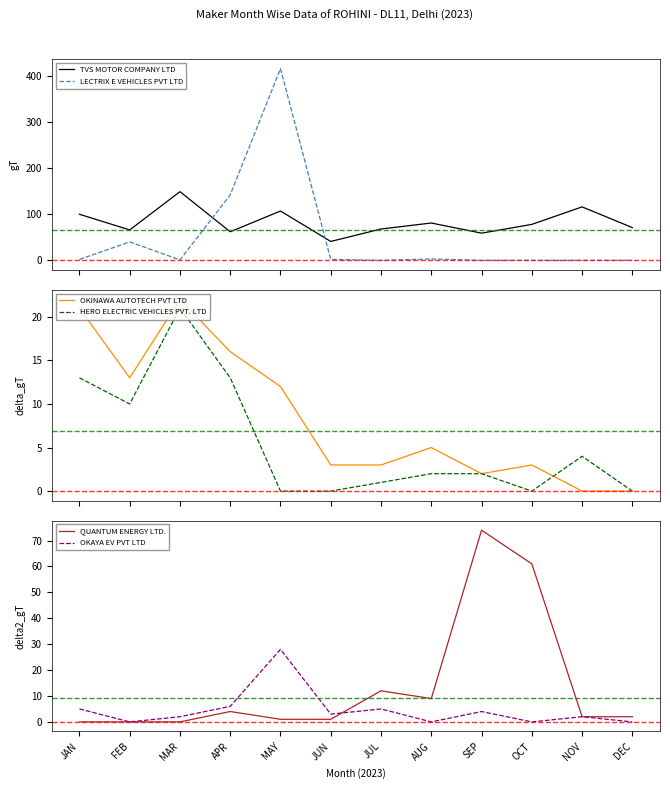

Which series has the widest spread of values?

LECTRIX E VEHICLES PVT LTD